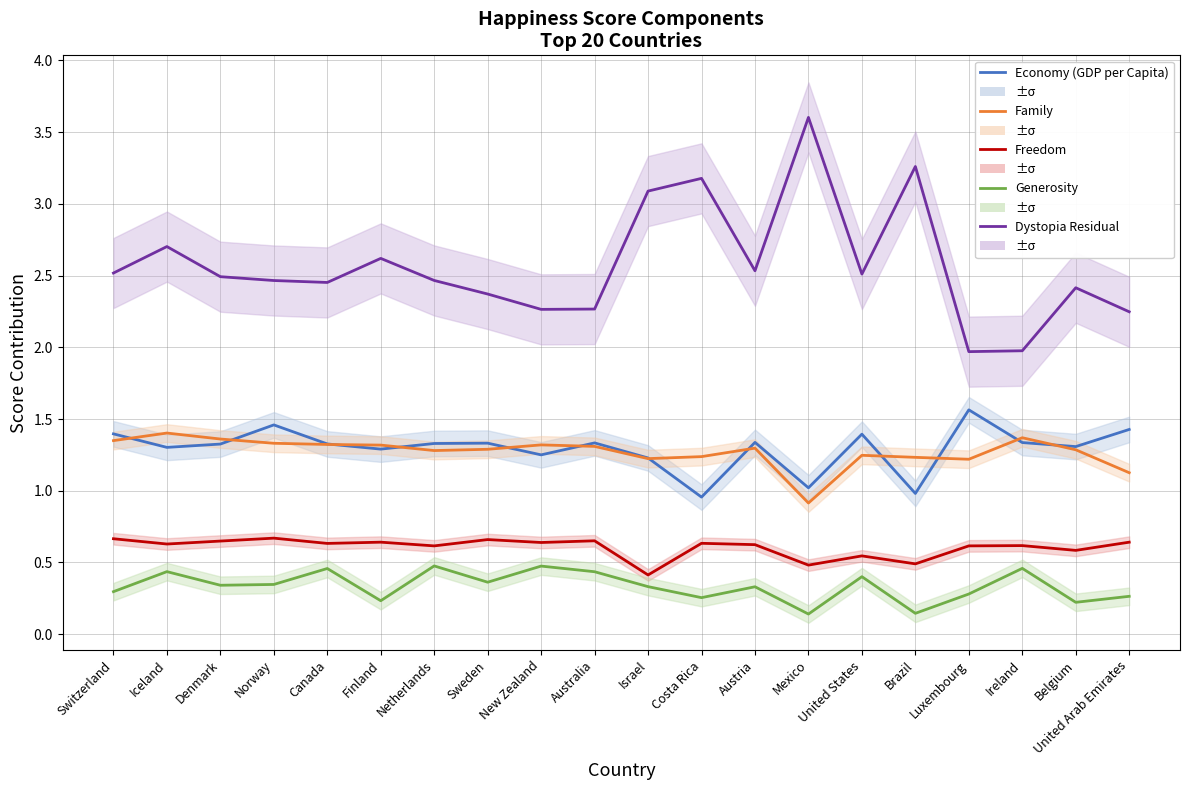

Reading left to right, list all the values displayed in this chart.

Economy (GDP per Capita): 1.4	1.3	1.3	1.5	1.3	1.3	1.3	1.3	1.3	1.3	1.2	1.0	1.3	1.0	1.4	1.0	1.6	1.3	1.3	1.4
Family: 1.3	1.4	1.4	1.3	1.3	1.3	1.3	1.3	1.3	1.3	1.2	1.2	1.3	0.9	1.2	1.2	1.2	1.4	1.3	1.1
Freedom: 0.7	0.6	0.6	0.7	0.6	0.6	0.6	0.7	0.6	0.7	0.4	0.6	0.6	0.5	0.5	0.5	0.6	0.6	0.6	0.6
Generosity: 0.3	0.4	0.3	0.3	0.5	0.2	0.5	0.4	0.5	0.4	0.3	0.3	0.3	0.1	0.4	0.1	0.3	0.5	0.2	0.3
Dystopia Residual: 2.5	2.7	2.5	2.5	2.5	2.6	2.5	2.4	2.3	2.3	3.1	3.2	2.5	3.6	2.5	3.3	2.0	2.0	2.4	2.2